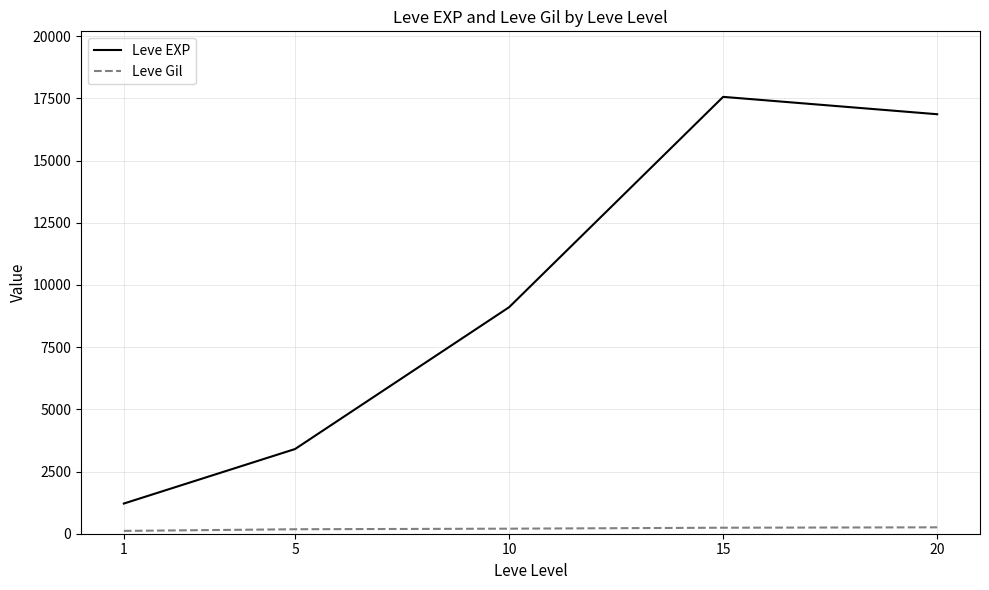

What is the difference between the Leve EXP values at 20 and 10?

7758.3